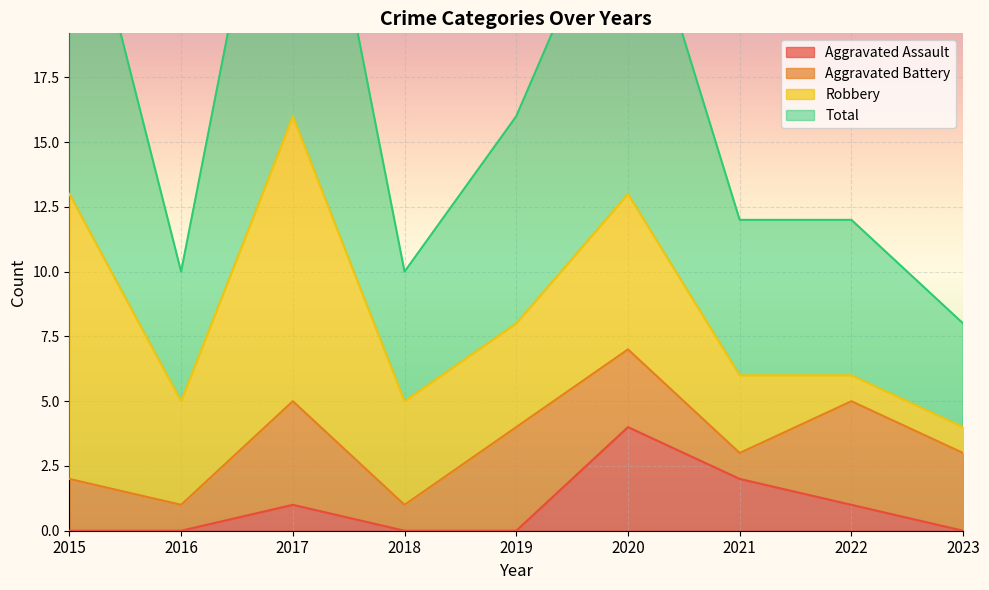

What is the difference between the Aggravated Assault values at 2017 and 2021?

1